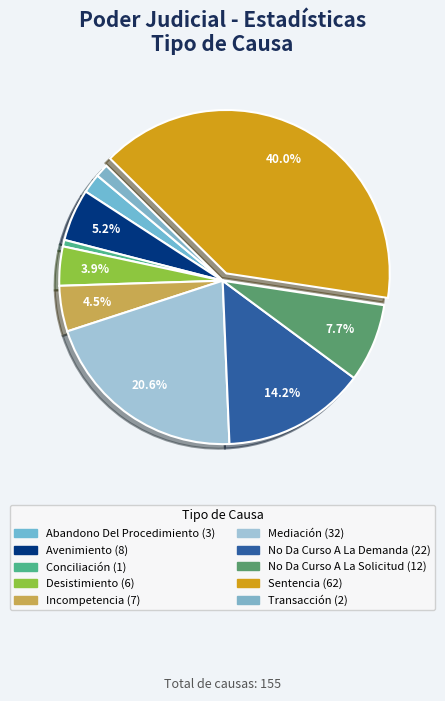

To the nearest percent, what percentage of the pie is No Da Curso A La Demanda?

14%